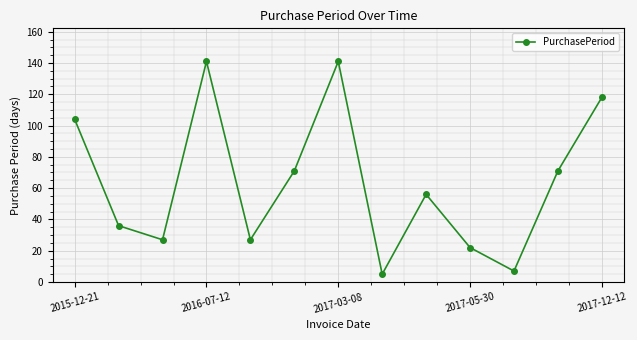

Reading right to left, what are all the values shown in this chart?

118	71	7	22	56	5	141	71	27	141	27	36	104